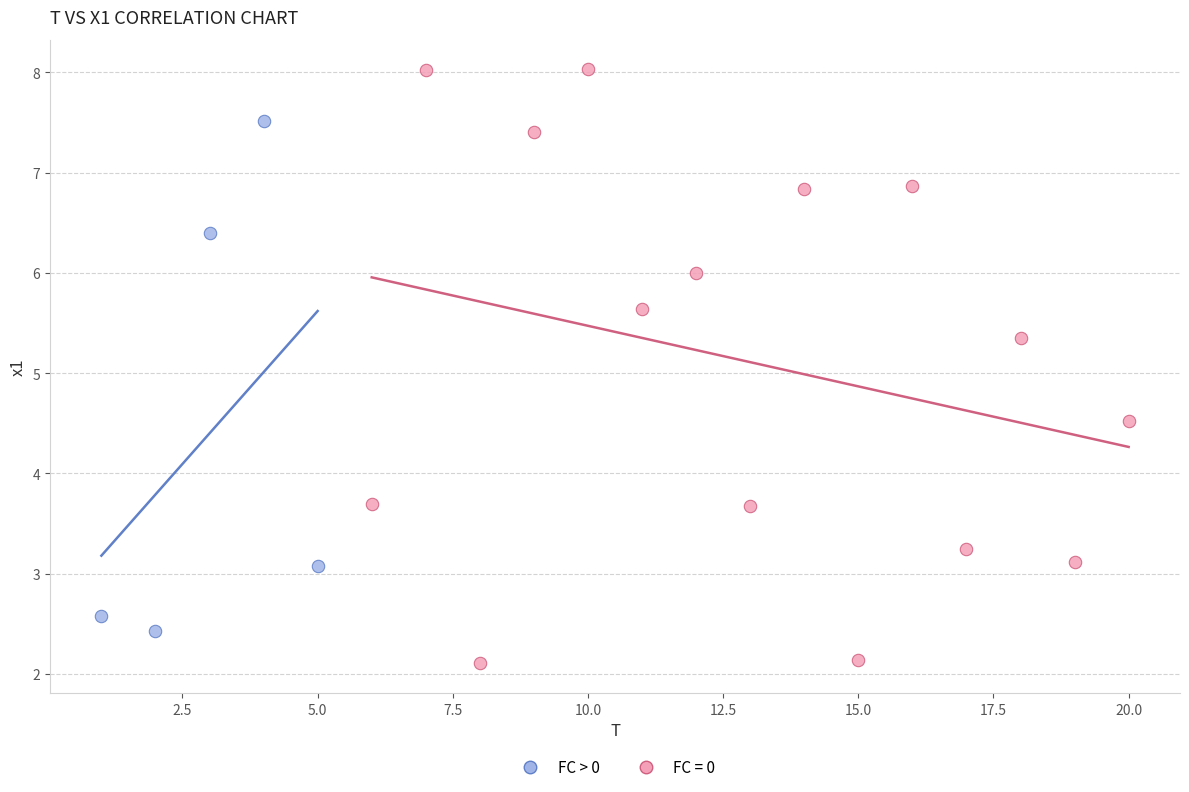

Which series has the widest spread of Y values?

FC = 0